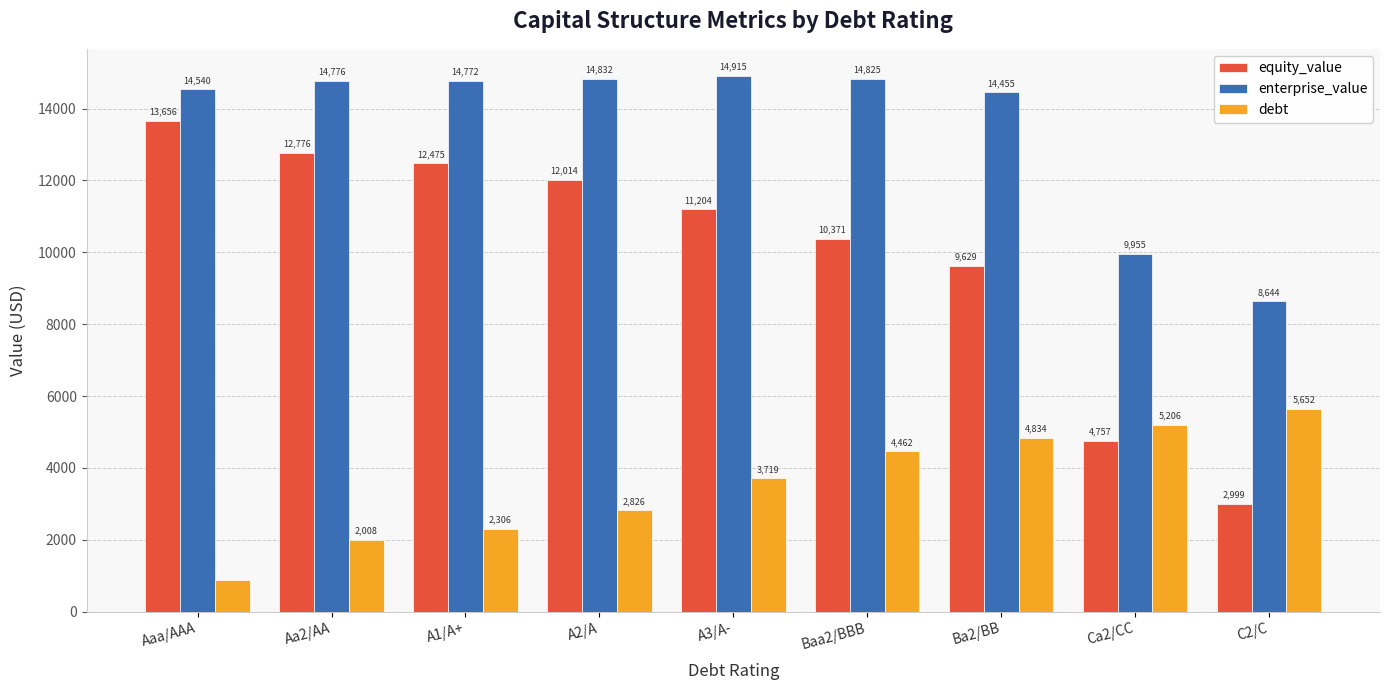

The value of enterprise_value at C2/C is 2410.3. True or false?

False